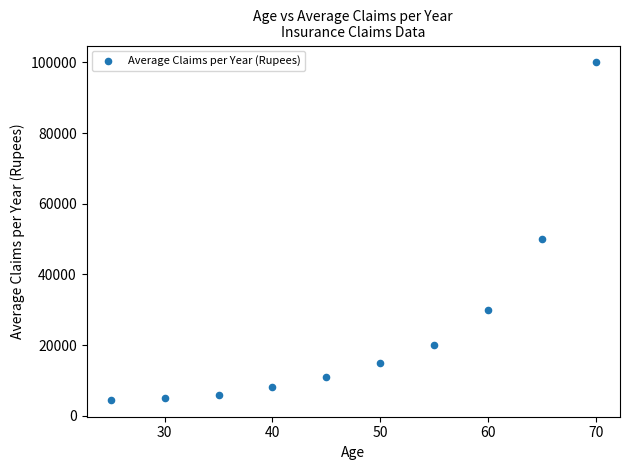

What is the average X value?

48